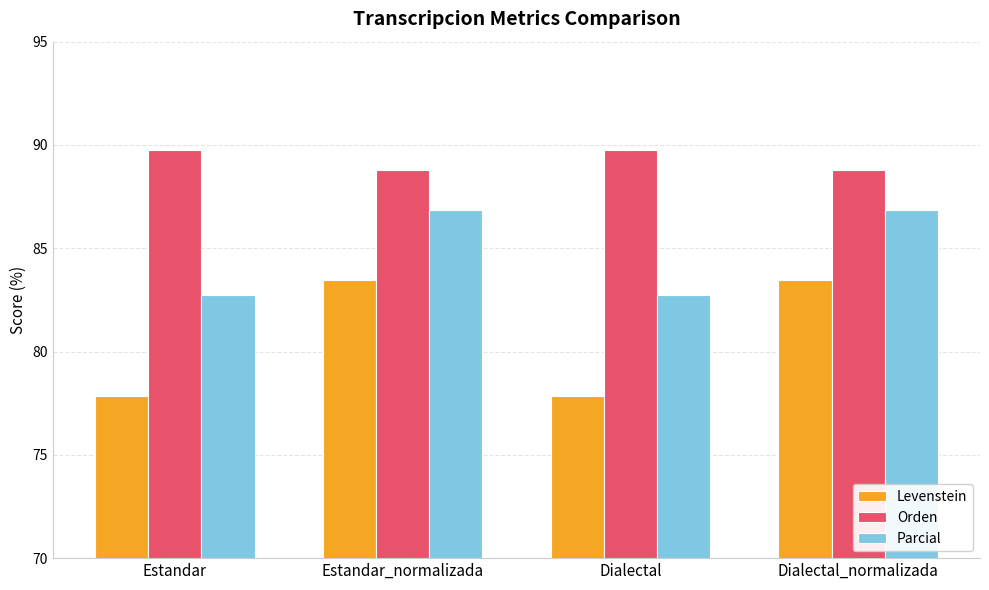

Reading left to right, what are all the values shown in this chart?

Levenstein: Estandar=77.9	Estandar_normalizada=83.5	Dialectal=77.9	Dialectal_normalizada=83.5
Orden: Estandar=89.7	Estandar_normalizada=88.8	Dialectal=89.7	Dialectal_normalizada=88.8
Parcial: Estandar=82.8	Estandar_normalizada=86.8	Dialectal=82.8	Dialectal_normalizada=86.8